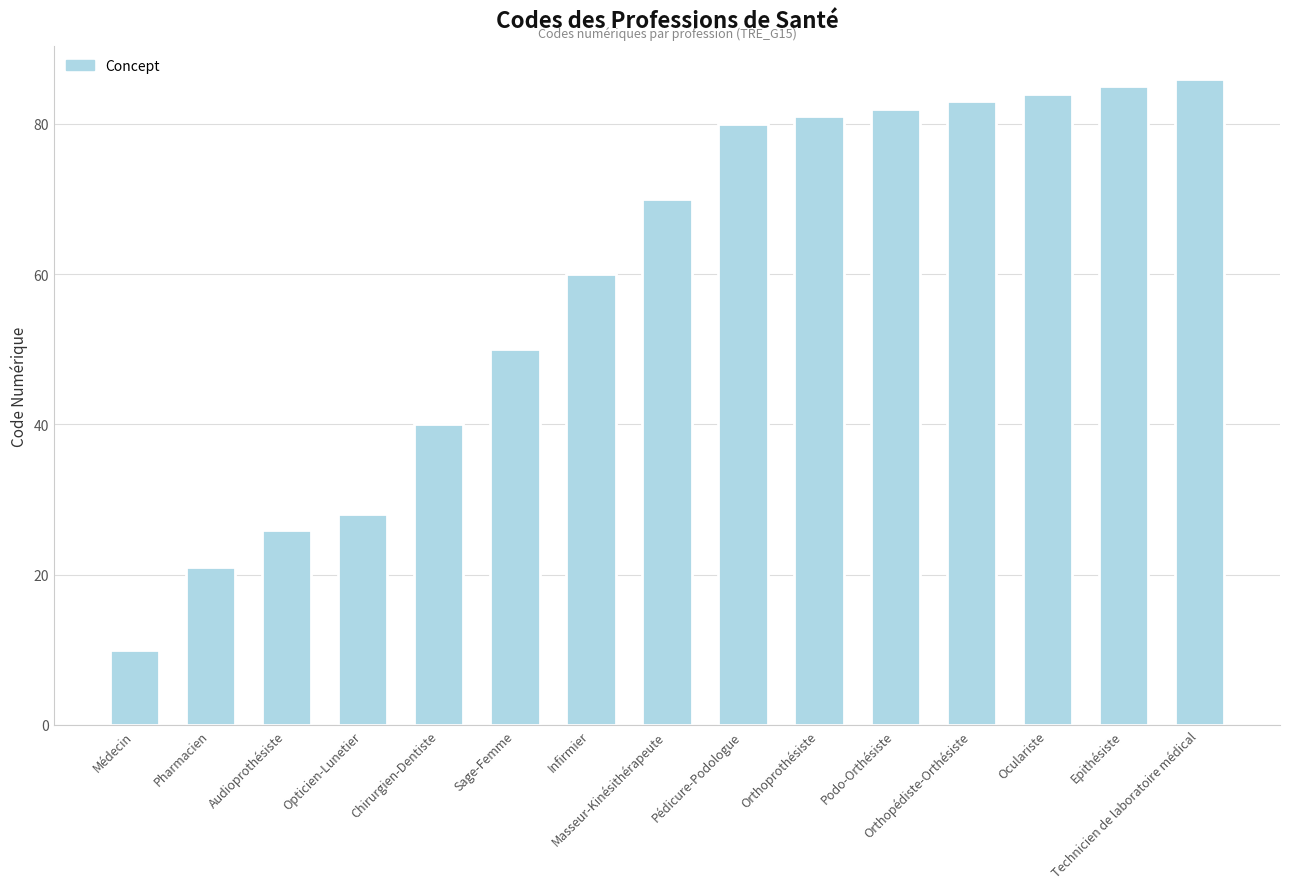

True or false: the data shows 40 at Chirurgien-Dentiste.

True